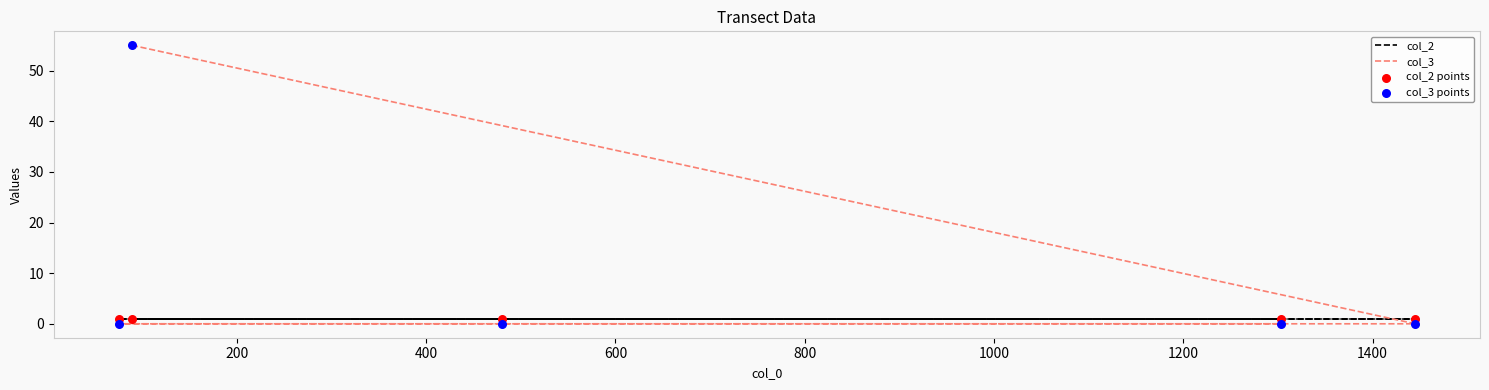

What are all the series names shown in the legend?

col_2, col_3, col_2 points, col_3 points